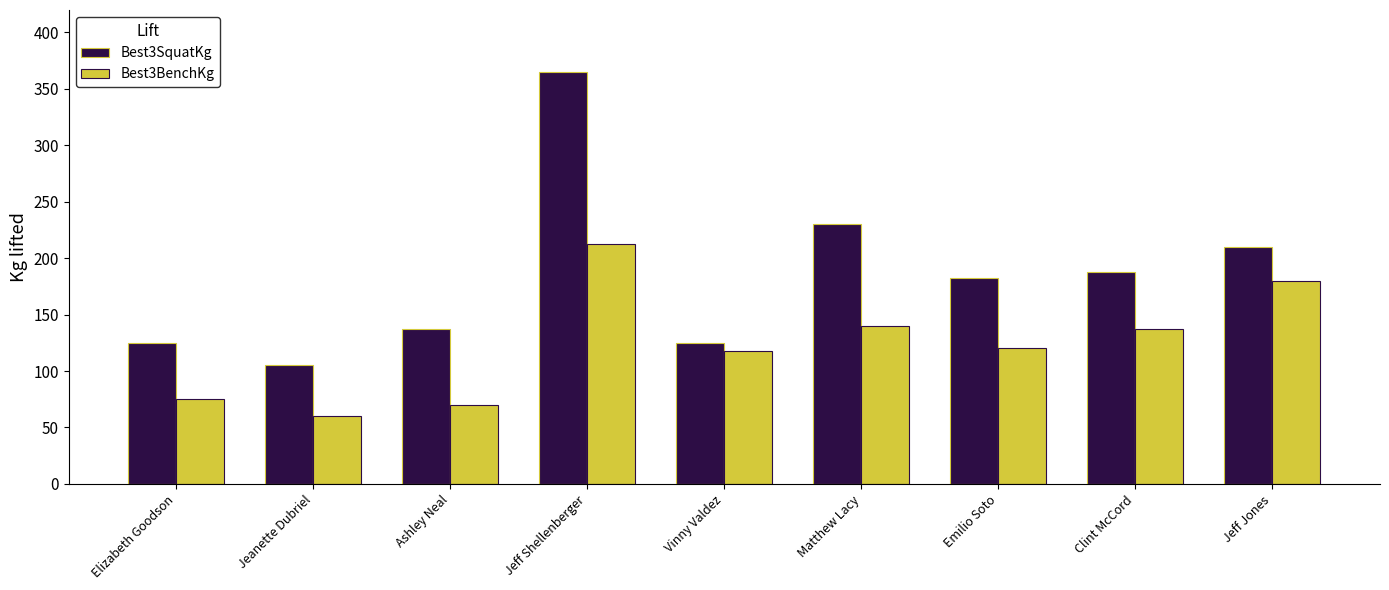

What is the sum of all Best3SquatKg values?

1667.5